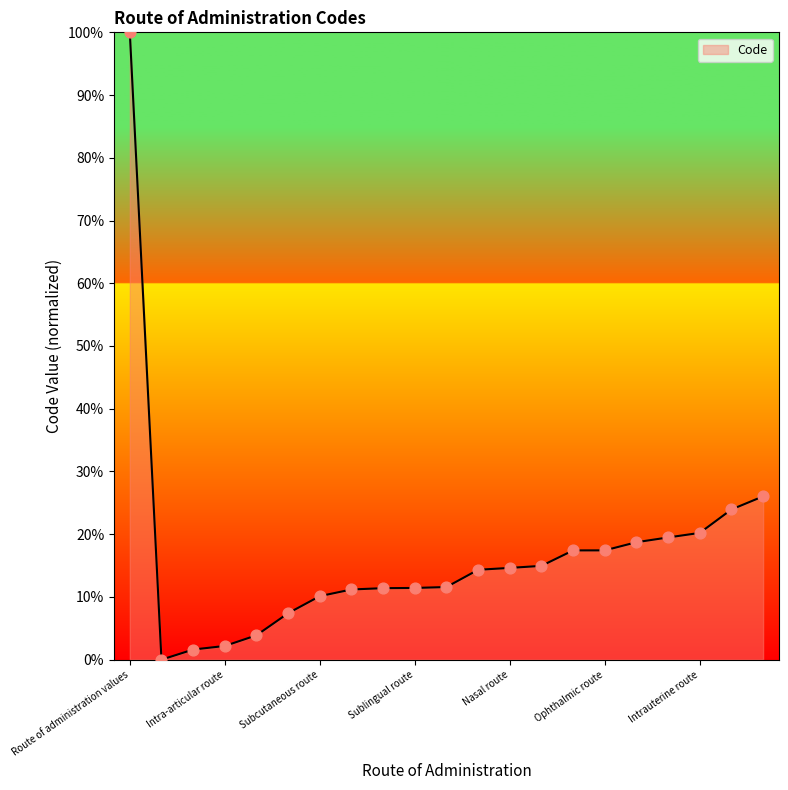

What is the maximum value shown in the chart?

100.0